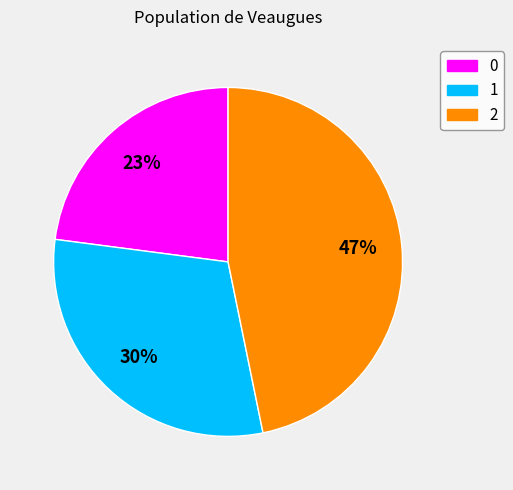

Rank the categories by value from lowest to highest.

0, 1, 2